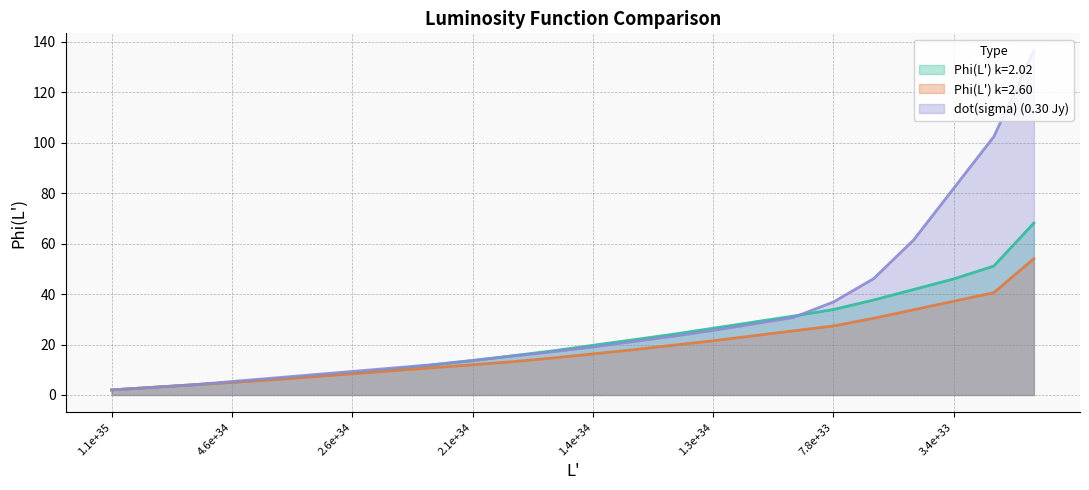

Does the chart have visible grid lines?

Yes